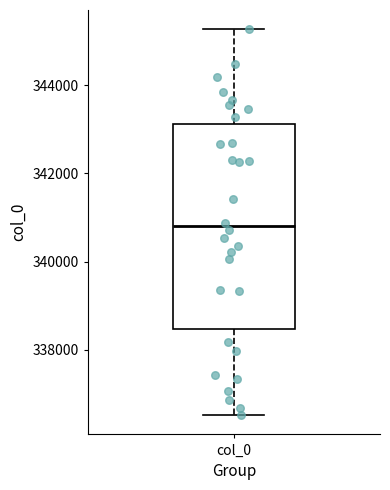

Read this box plot against the y-axis: the position of the median line, the range covered by the box, and the ends of both whiskers. The values are not printed on the chart, so give them approximately, as read against the axis.

median 340800, box 338400 to 343200, whiskers 336600 to 345200